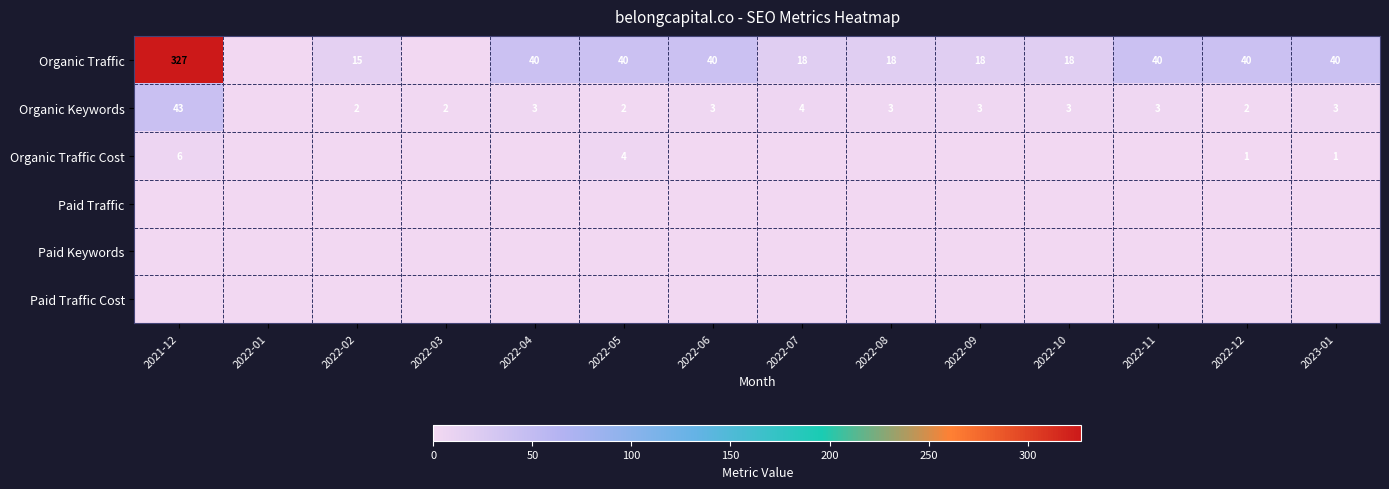

What is the total value across all series at 2022-09?

21